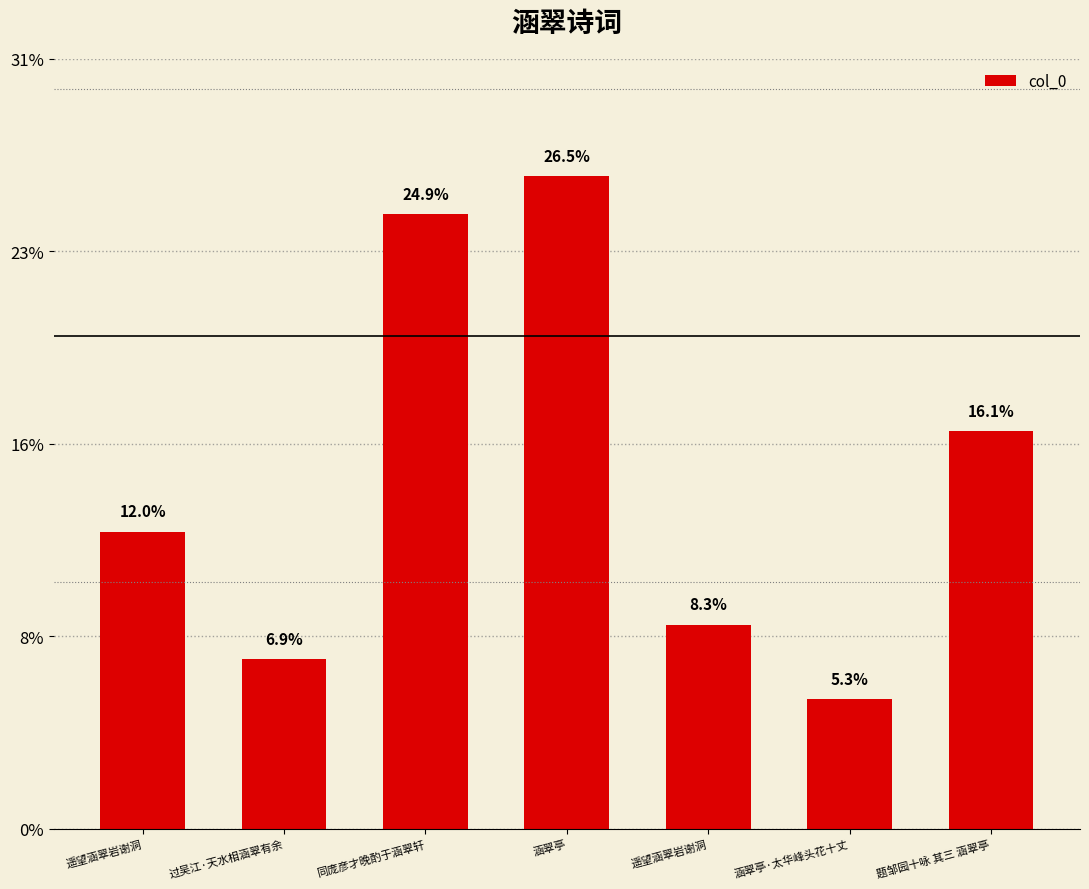

Reading left to right, what are all the values shown in this chart?

遥望涵翠岩谢洞=413242	过吴江·天水相涵翠有余=235936	同庞彦才晚酌于涵翠轩=855452	涵翠亭=908482	遥望涵翠岩谢洞=283975	涵翠亭·太华峰头花十丈=180327	题邹园十咏 其三 涵翠亭=553885